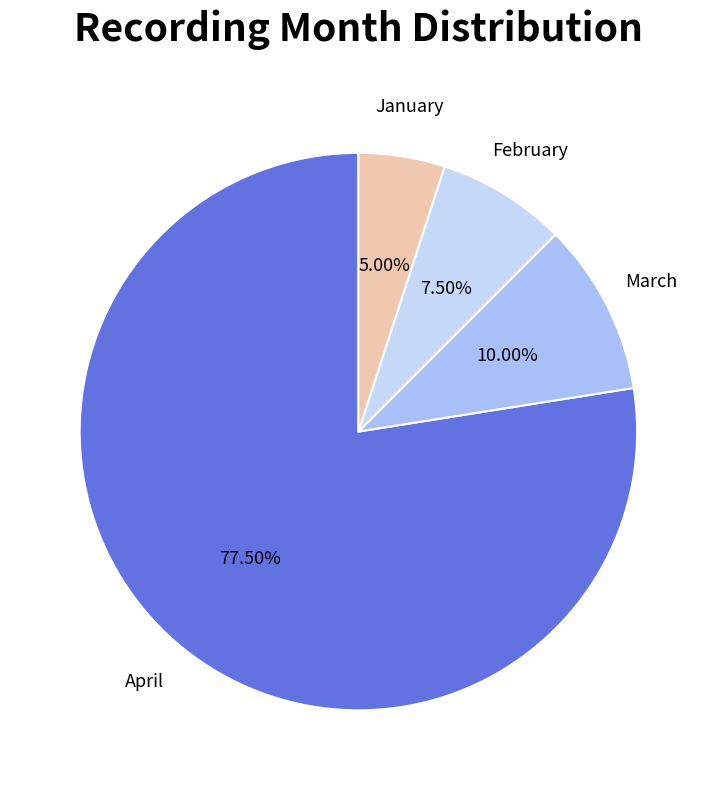

To the nearest percent, what portion does January represent?

5%